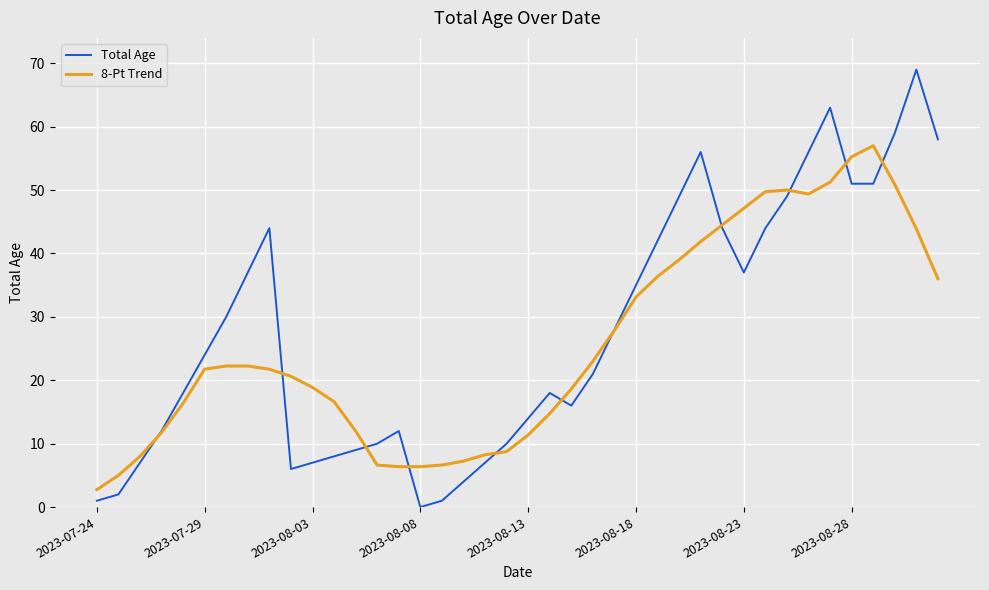

How many categories are shown in the chart?

40